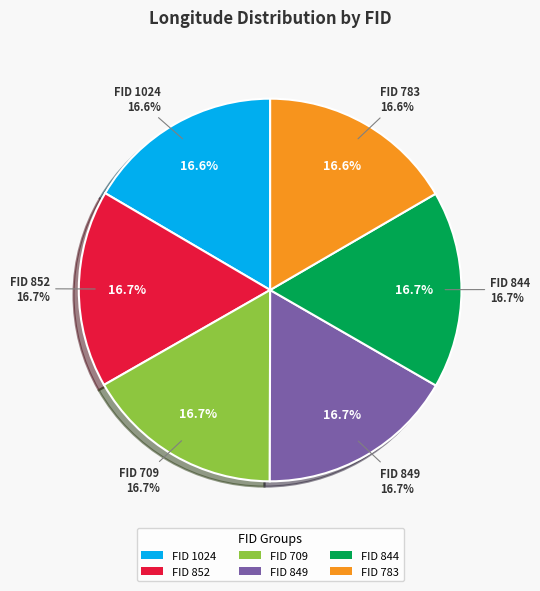

Rank the categories by value from lowest to highest.

1024, 783, 849, 844, 852, 709